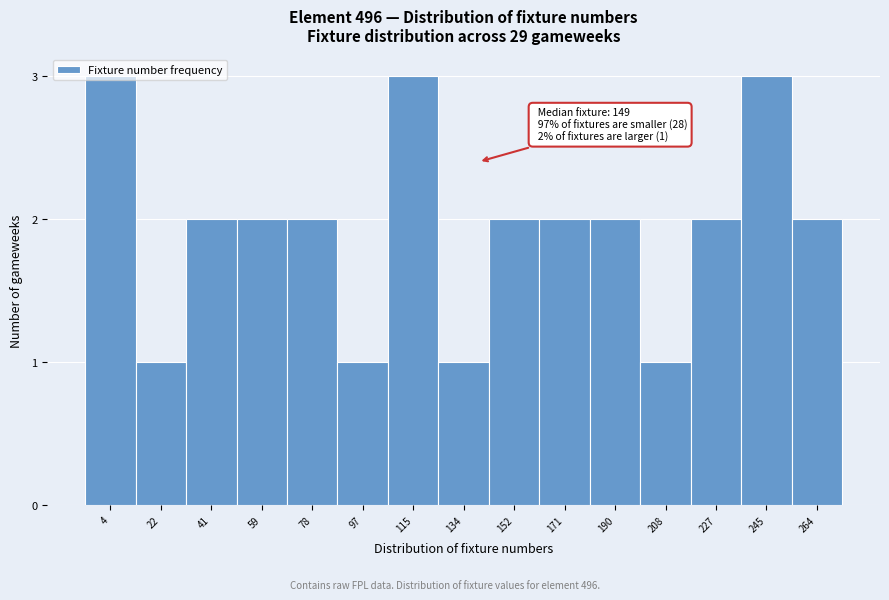

What is the value of the 12th bar from the left?

1